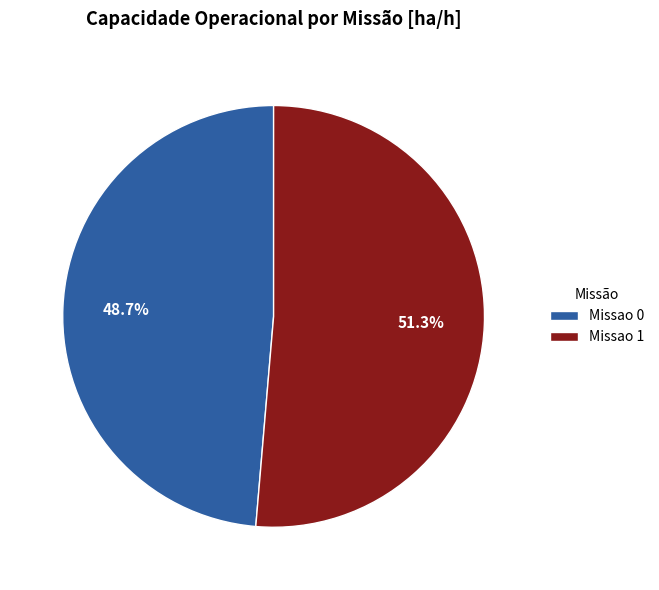

Is there a majority slice in this chart?

Yes